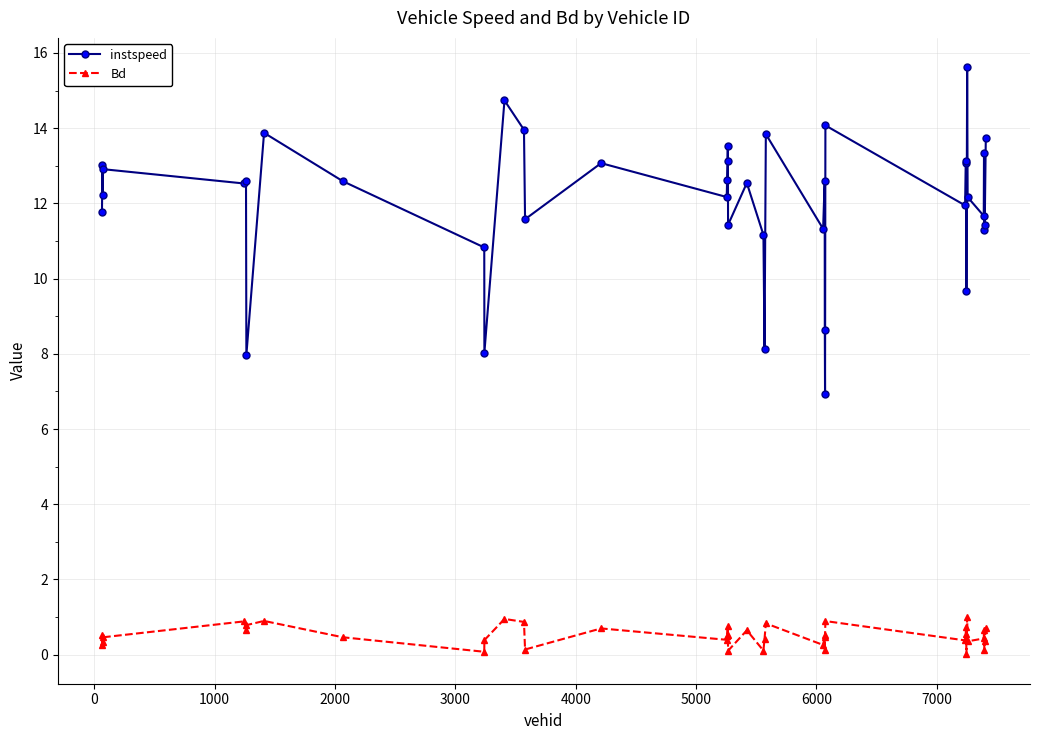

What is the average value of the instspeed series?

12.0